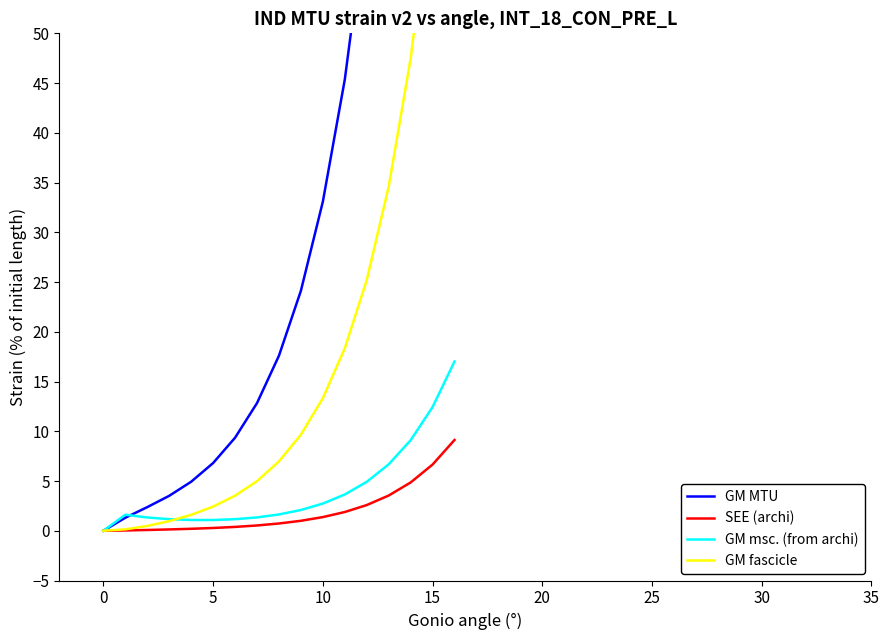

Count the number of data series in this chart.

4